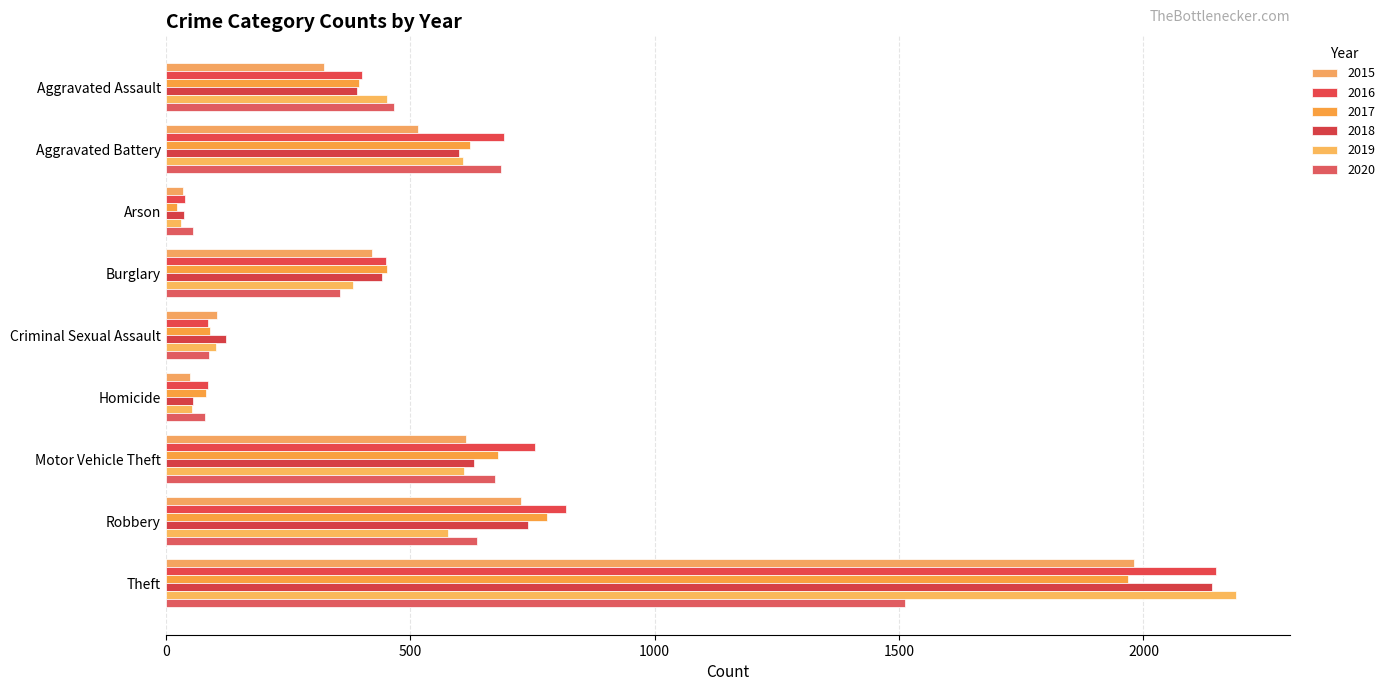

What is the difference between the 2020 values at Theft and Aggravated Assault?

1046